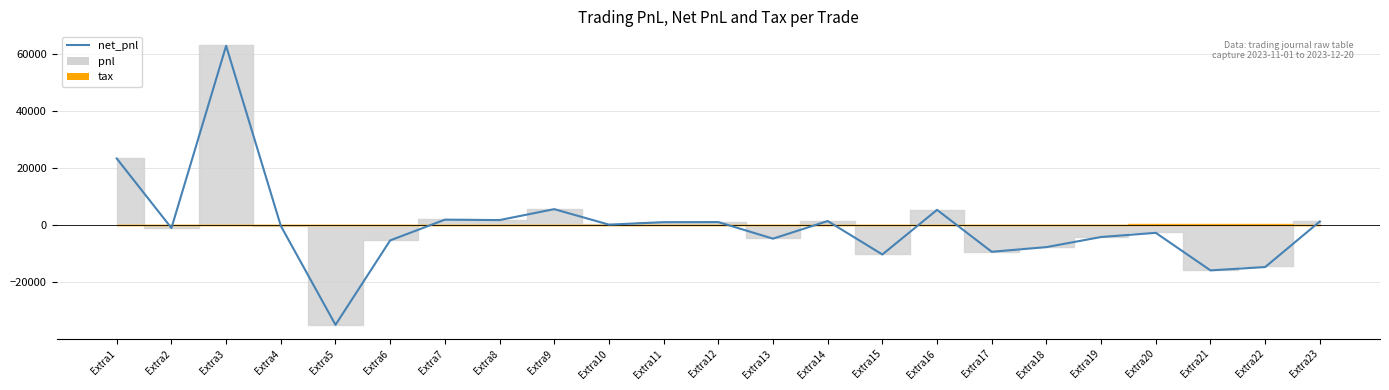

Where is the data nearest to the value 13970?

Extra9